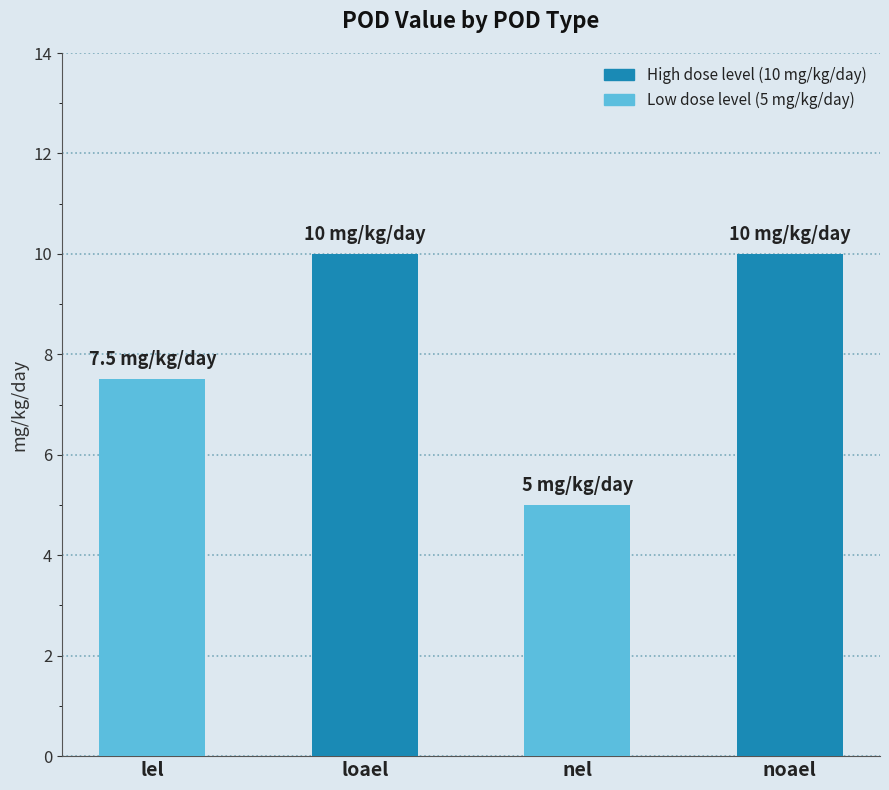

What is the difference between the maximum and minimum values?

5.0